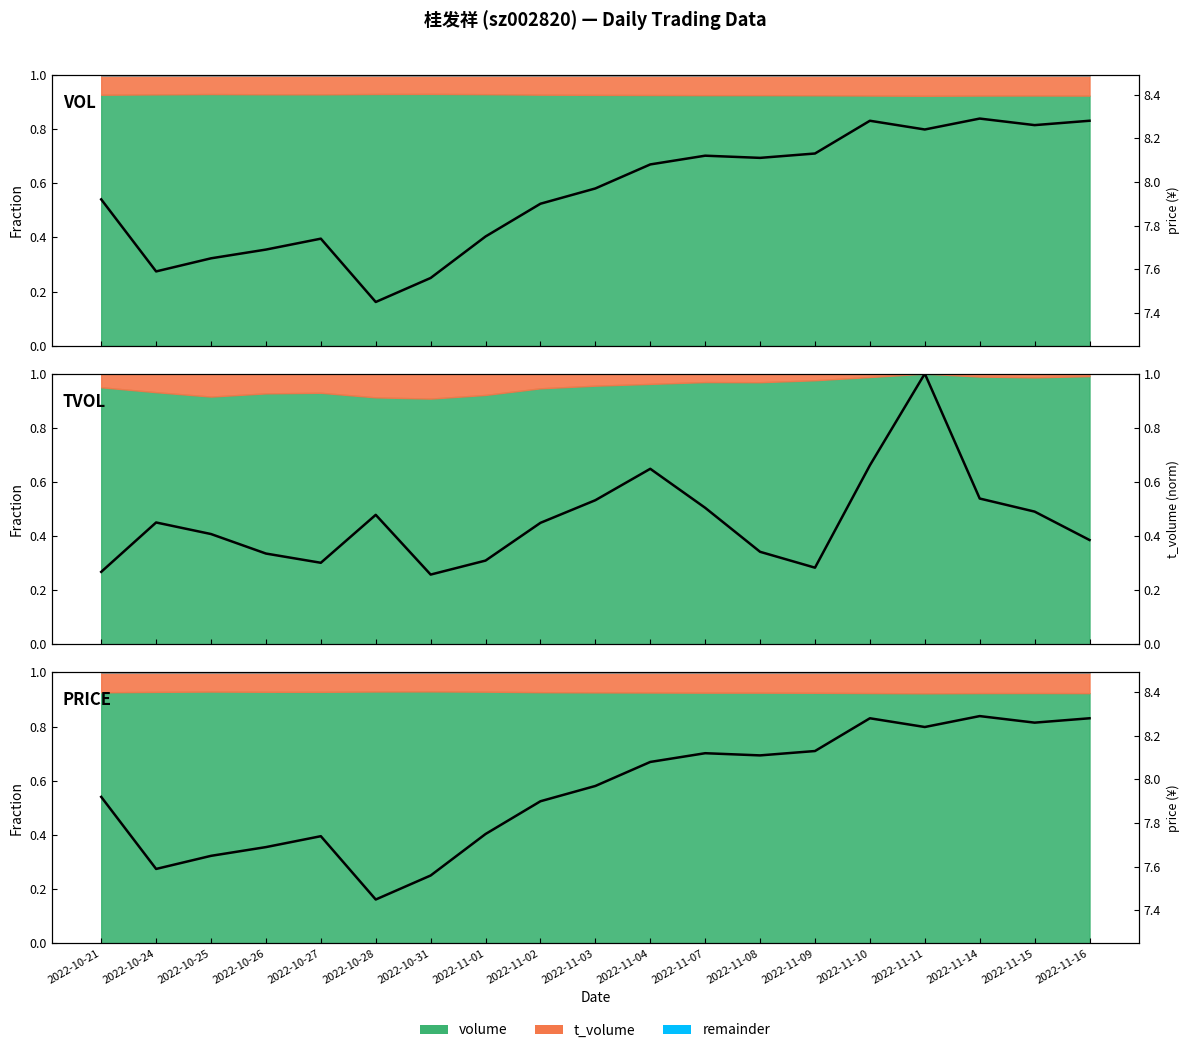

Reading right to left, transcribe all the data shown in this chart.

8.3	8.3	8.3	8.2	8.3	8.1	8.1	8.1	8.1	8.0	7.9	7.8	7.6	7.5	7.7	7.7	7.7	7.6	7.9